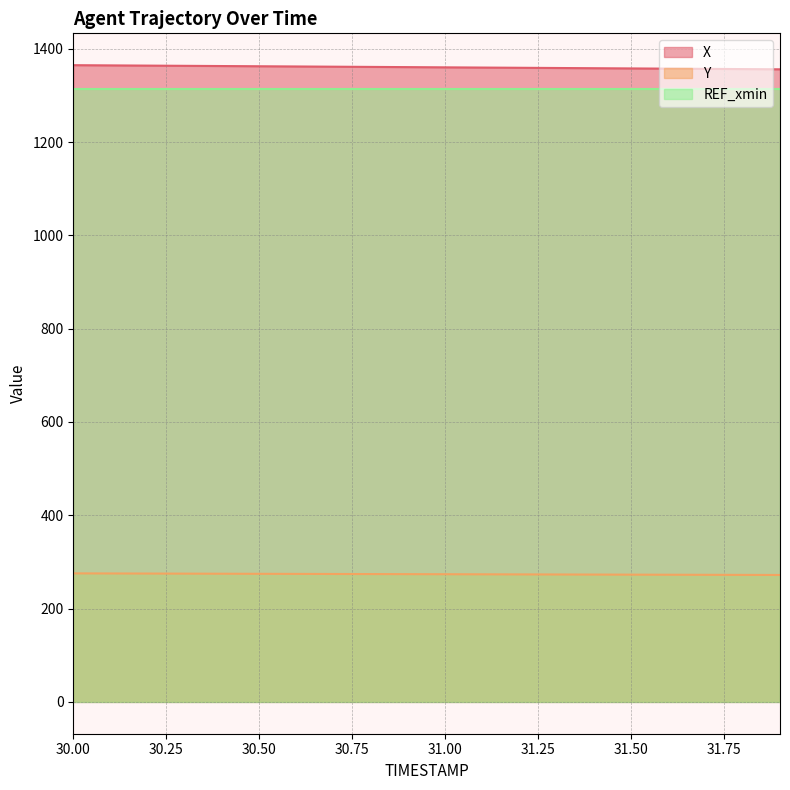

What is the smallest value displayed?

272.1